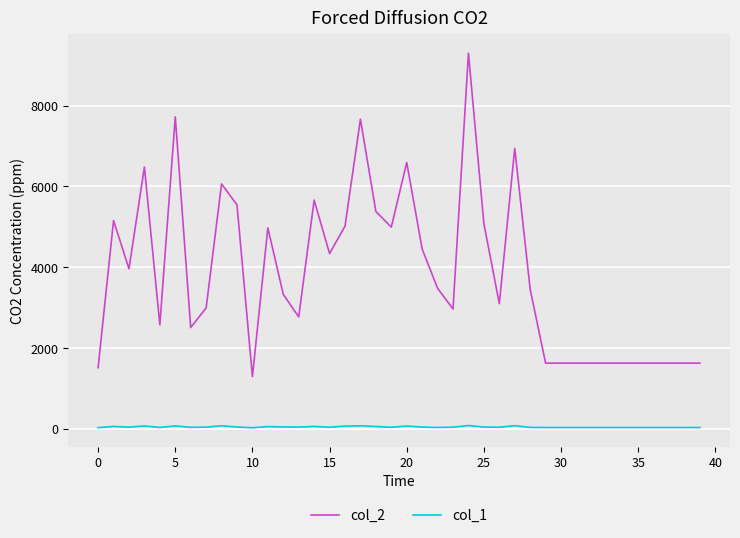

List the series in order of their overall mean, lowest first.

col_1, col_2